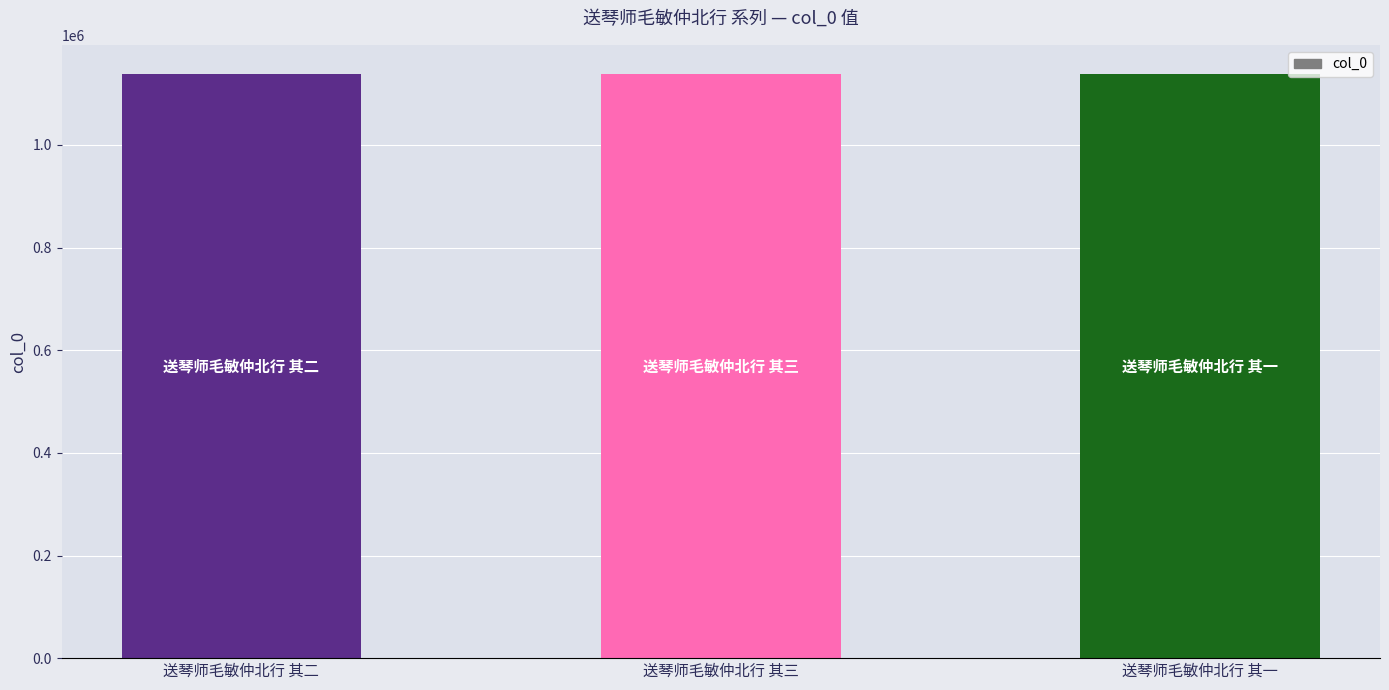

What is the sum of all values?

3414510